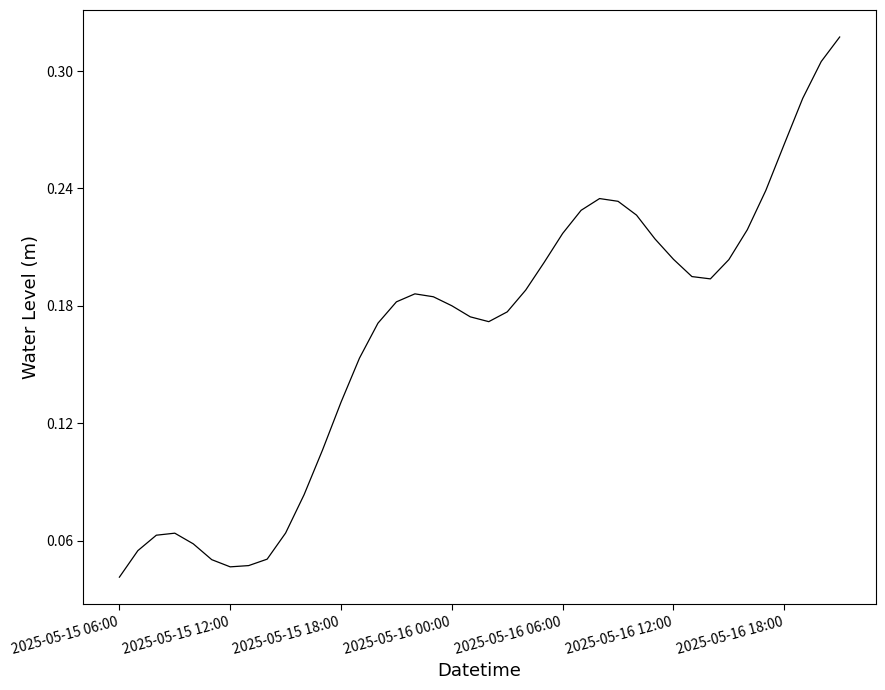

Which label corresponds to the smallest value in the chart?

2025-05-15 06:00